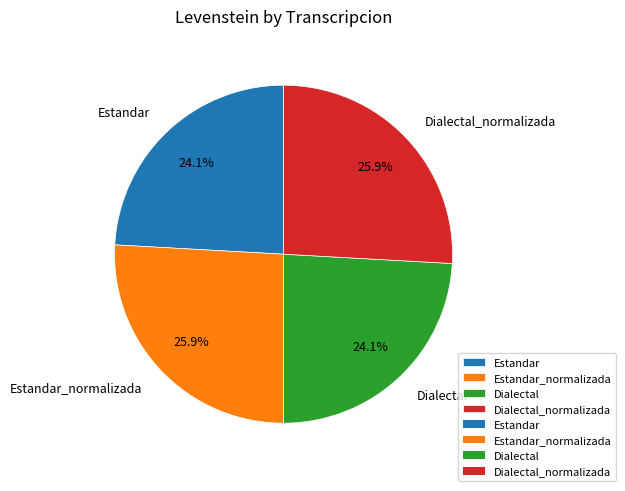

Does any single category account for the majority?

No